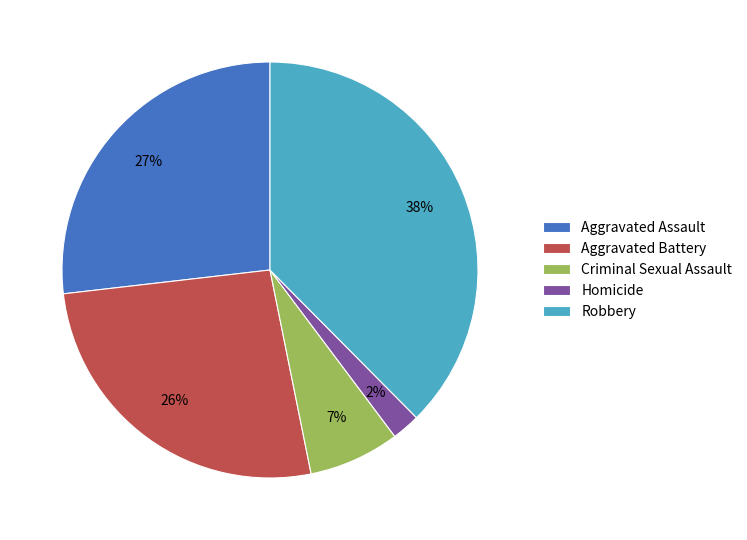

What percentage is the Criminal Sexual Assault slice, to the nearest percent?

7%